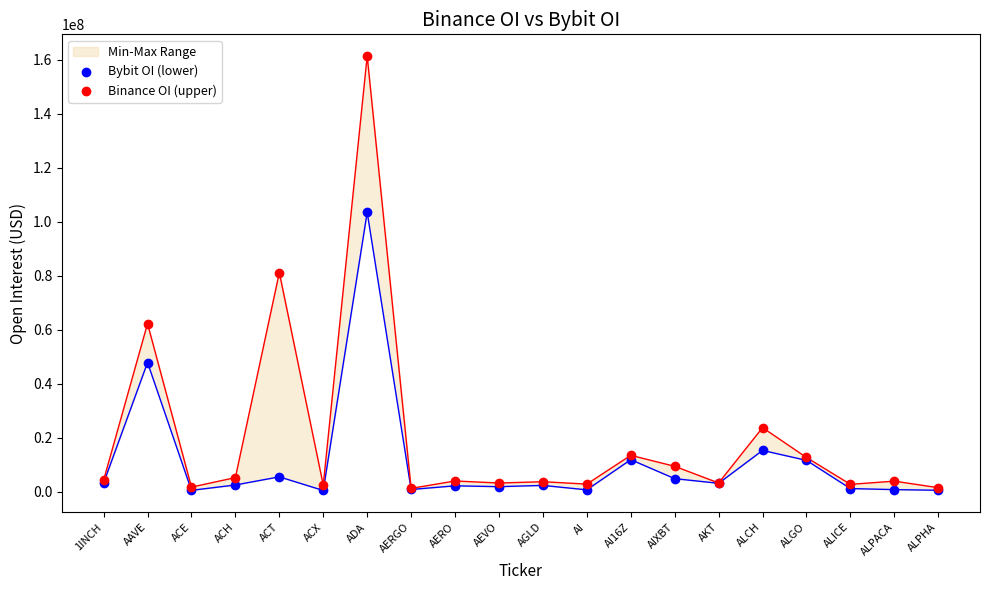

At how many categories does at least one series exceed 24418340?

3